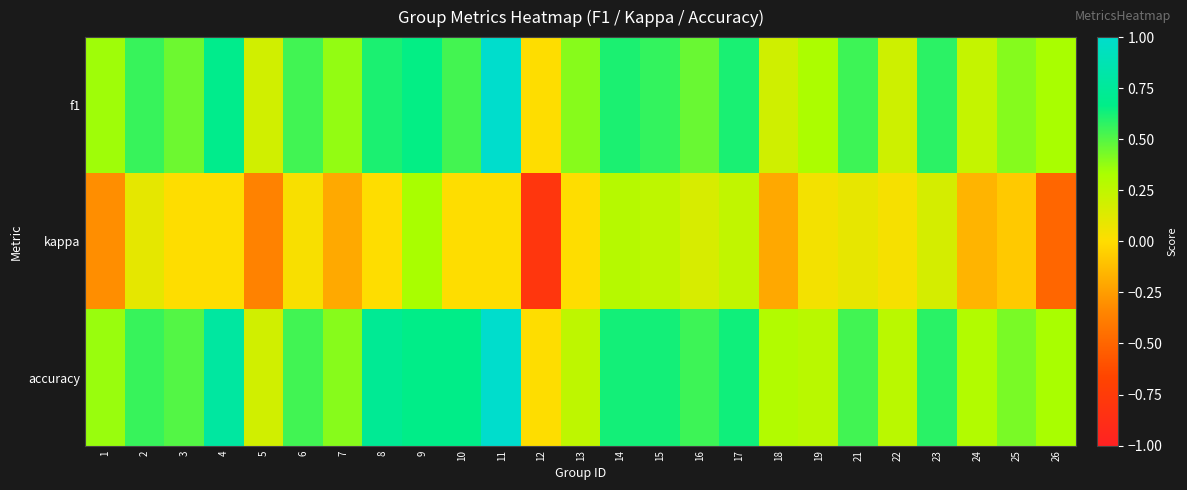

What is the total value across all series at 10?

1.2